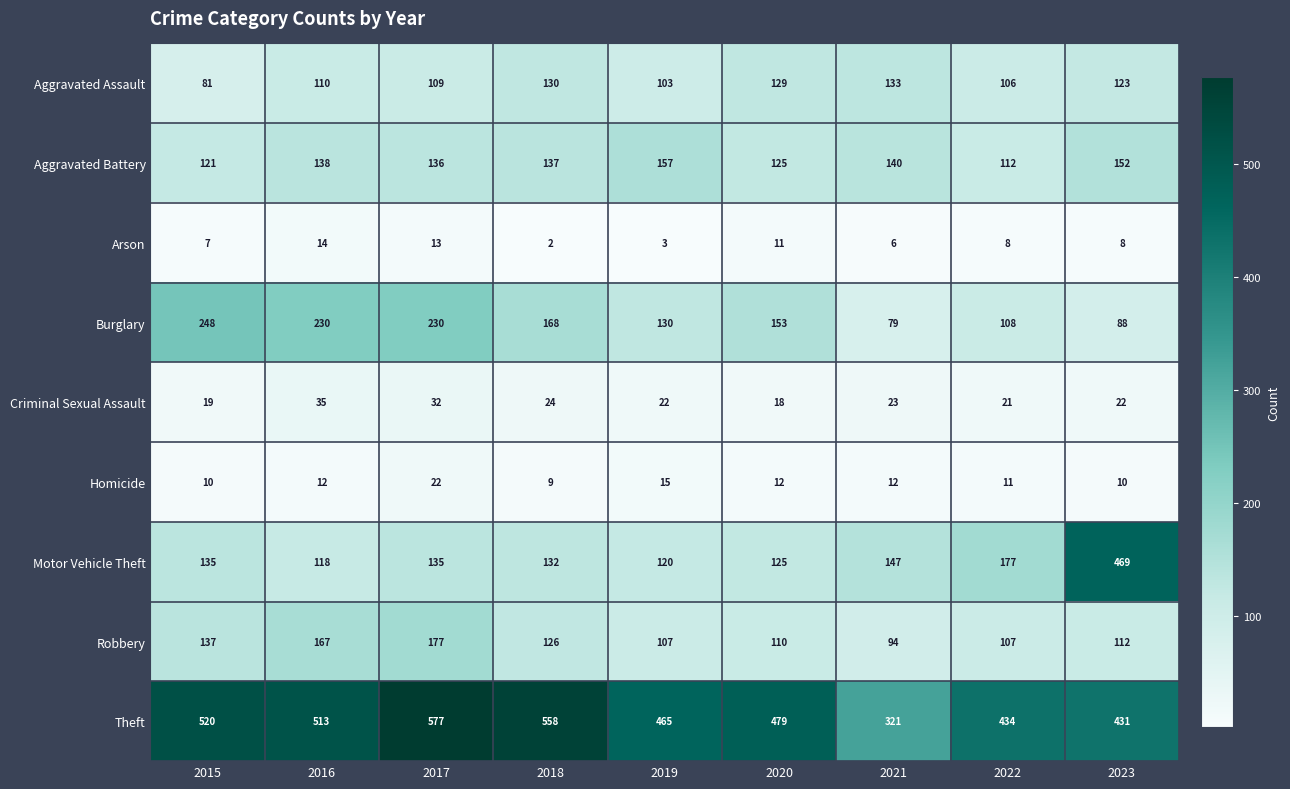

True or false: Aggravated Battery has a value of 137 at 2018.

True